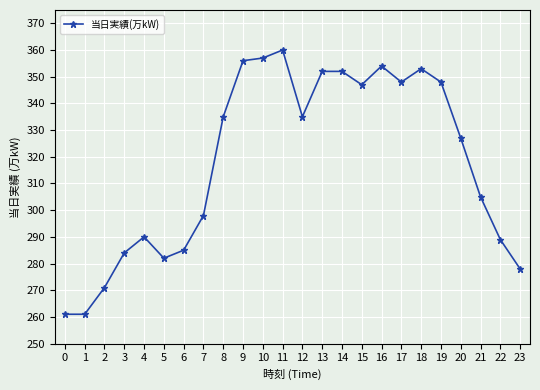

At which category does the data reach its first local peak?

4